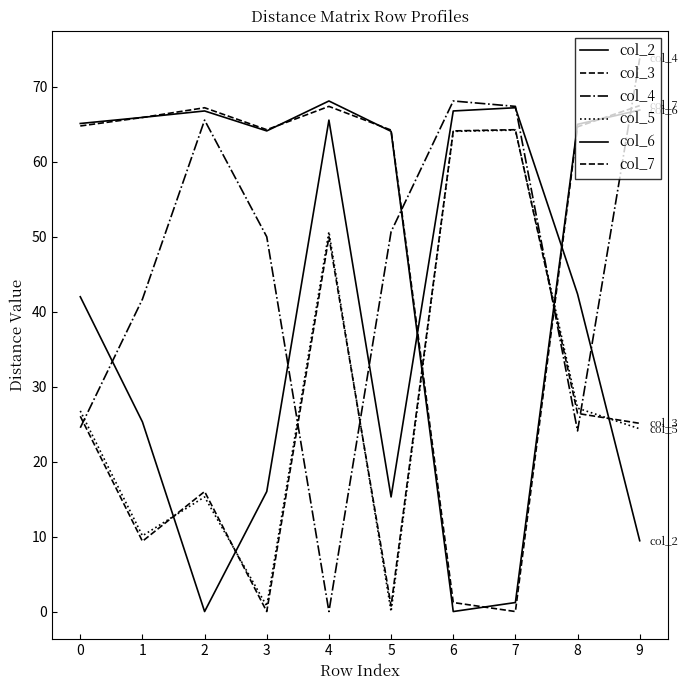

Is this an area chart (filled region under the line)?

No